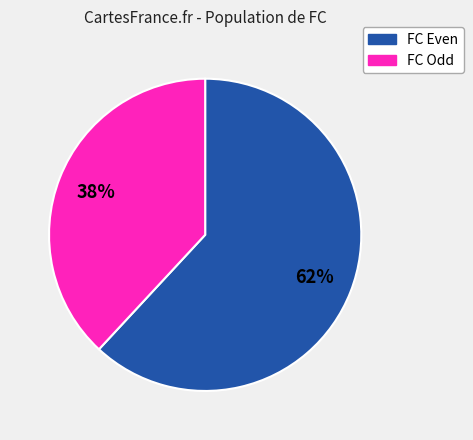

To the nearest percent, what is the average slice percentage?

50%